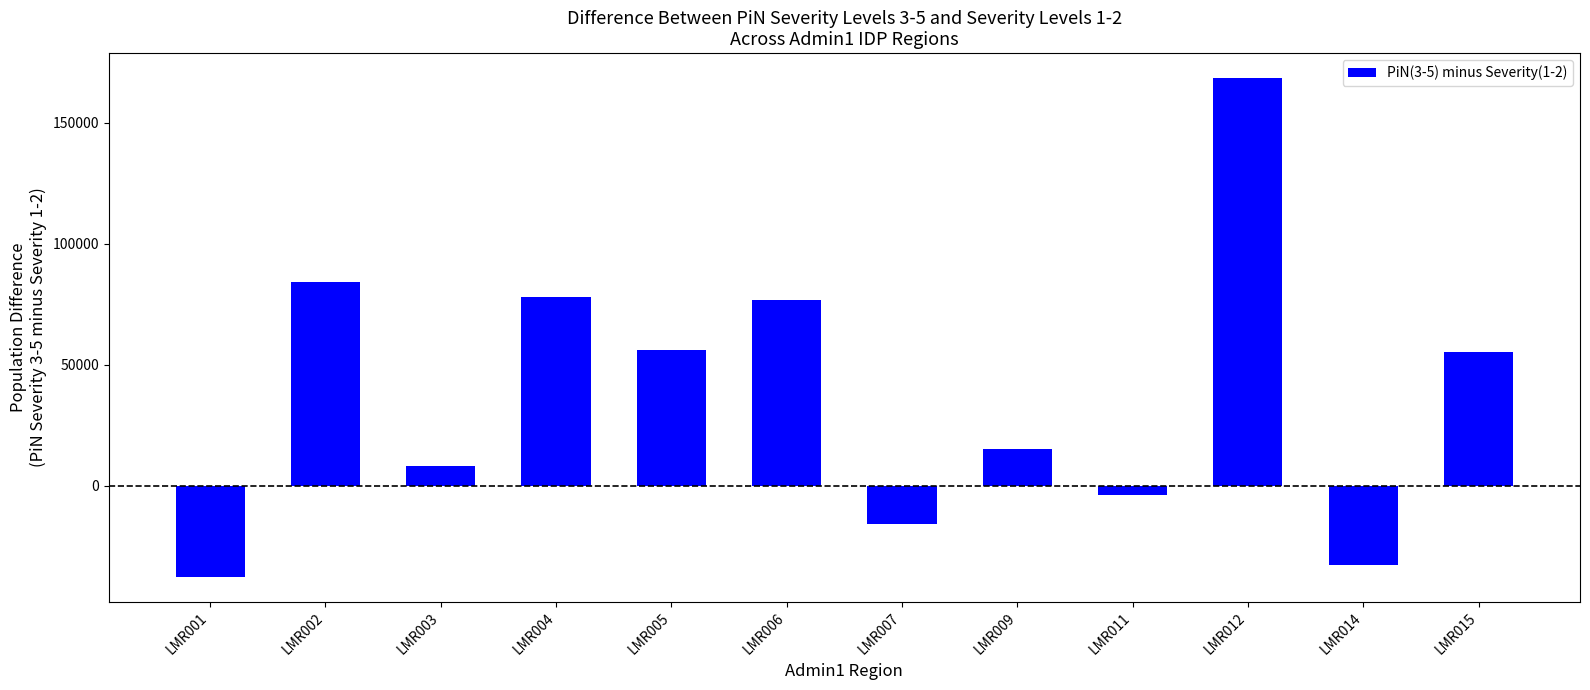

Which label corresponds to the smallest value in the chart?

LMR001